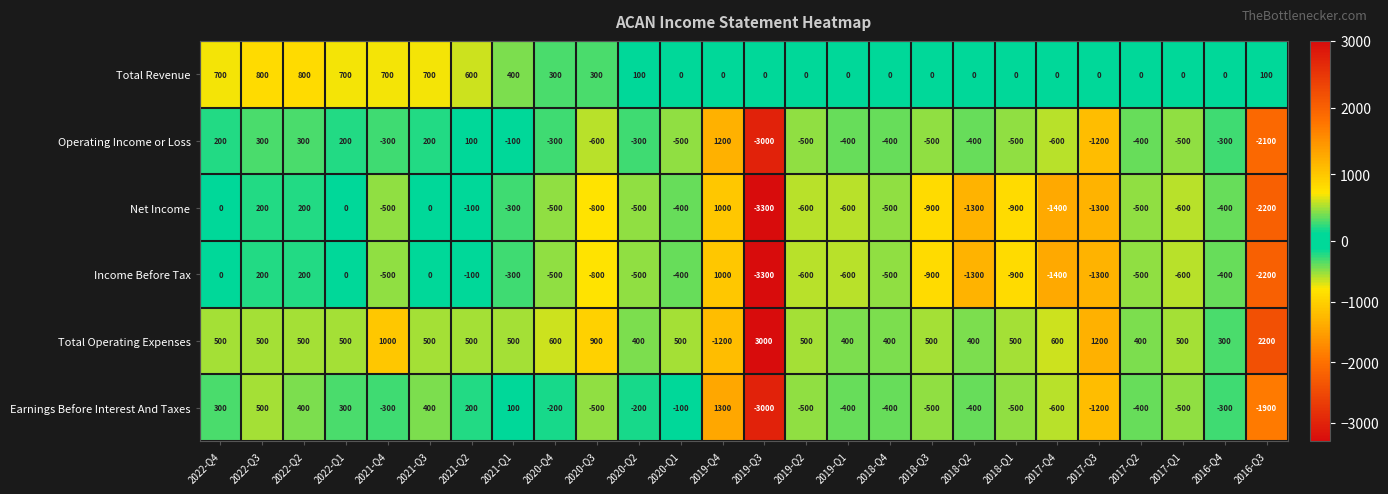

Which series changed the most between 2021-Q4 and 2020-Q1?

Total Revenue